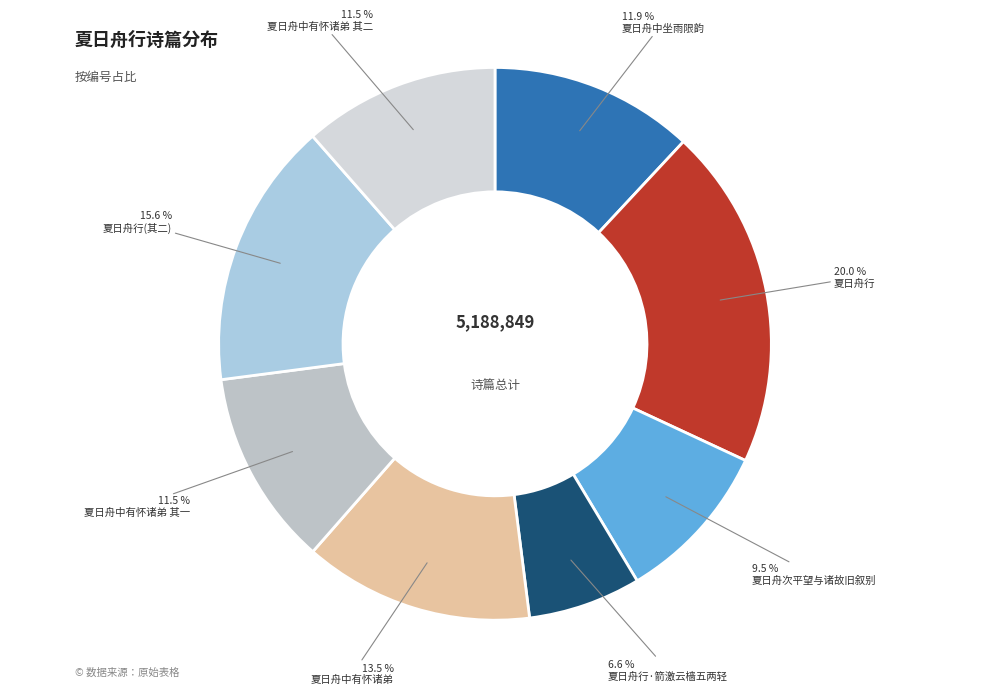

Is there any slice that represents more than half of the pie?

No